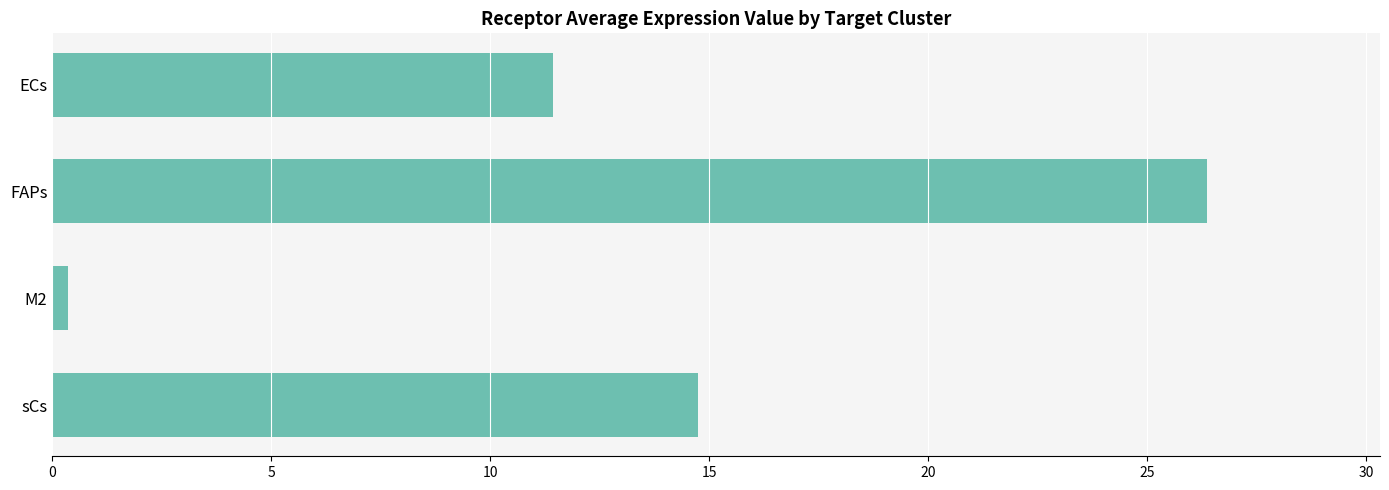

List the labels in order of value, smallest first.

M2, ECs, sCs, FAPs